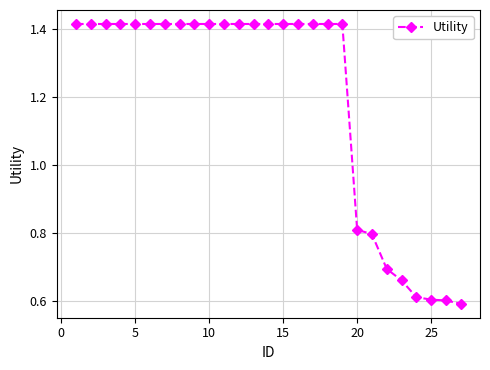

Count the values in the range 0 to 1.

8